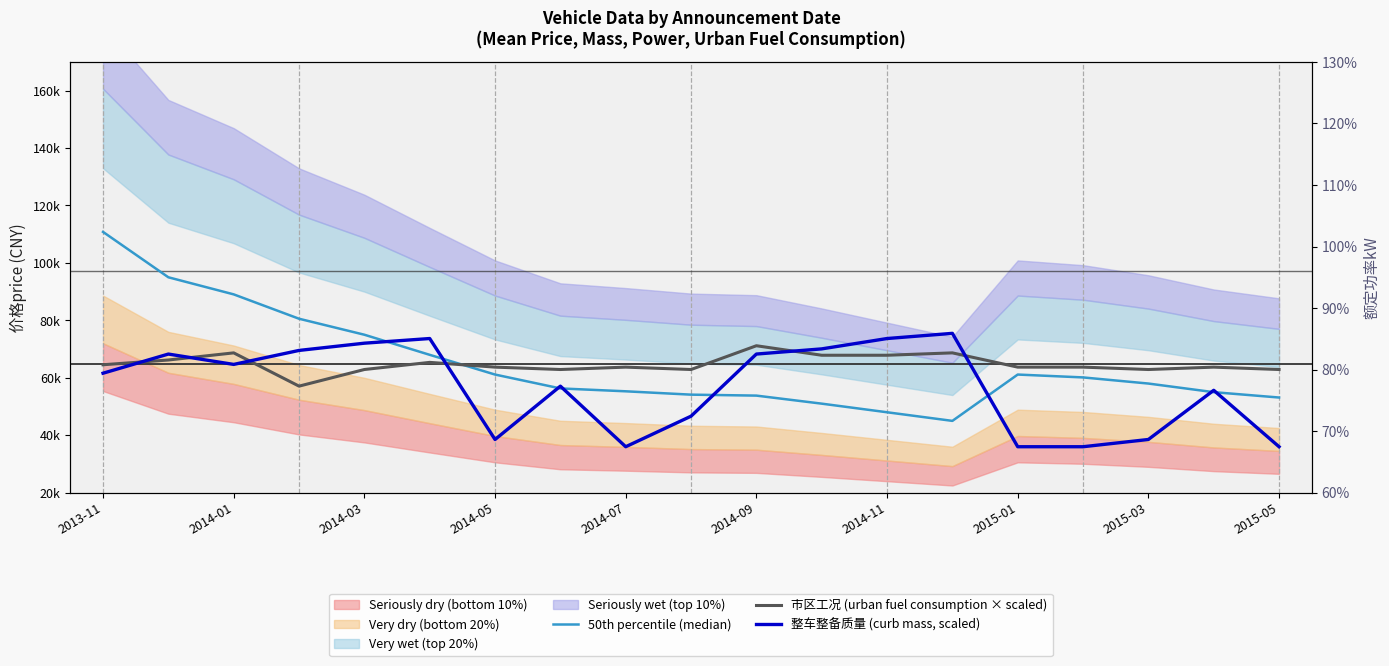

How many times do 整车整备质量 (curb mass, scaled) and 50th percentile (median) cross each other?

8